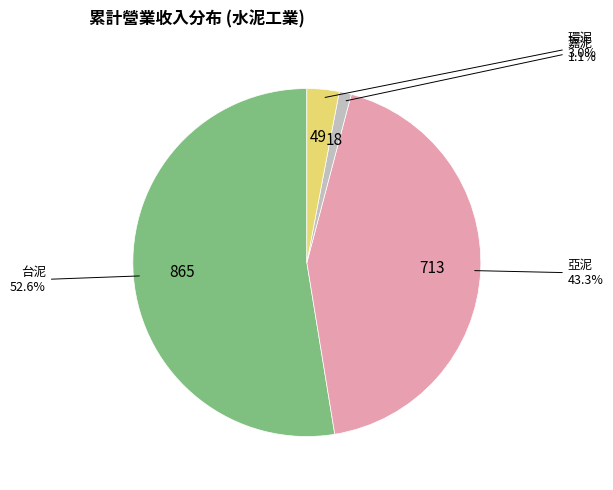

Does any single category account for the majority?

Yes